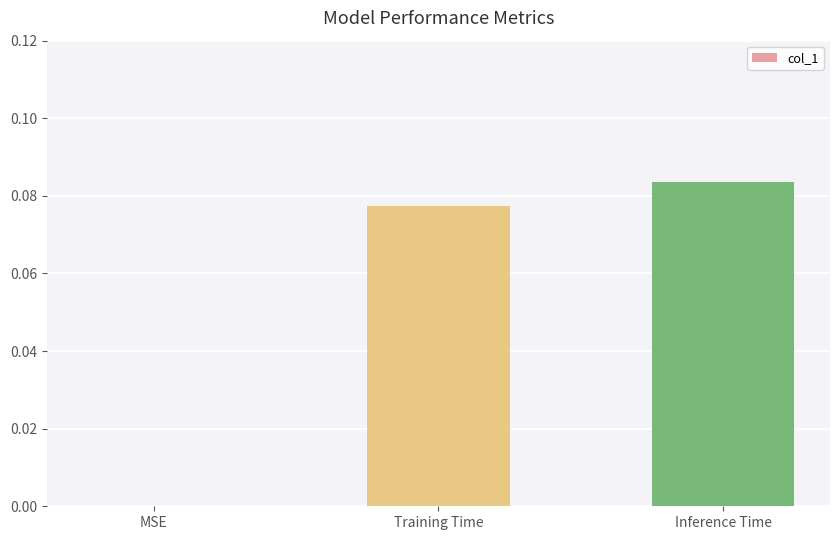

At which category does the chart reach its peak across all series?

Inference Time